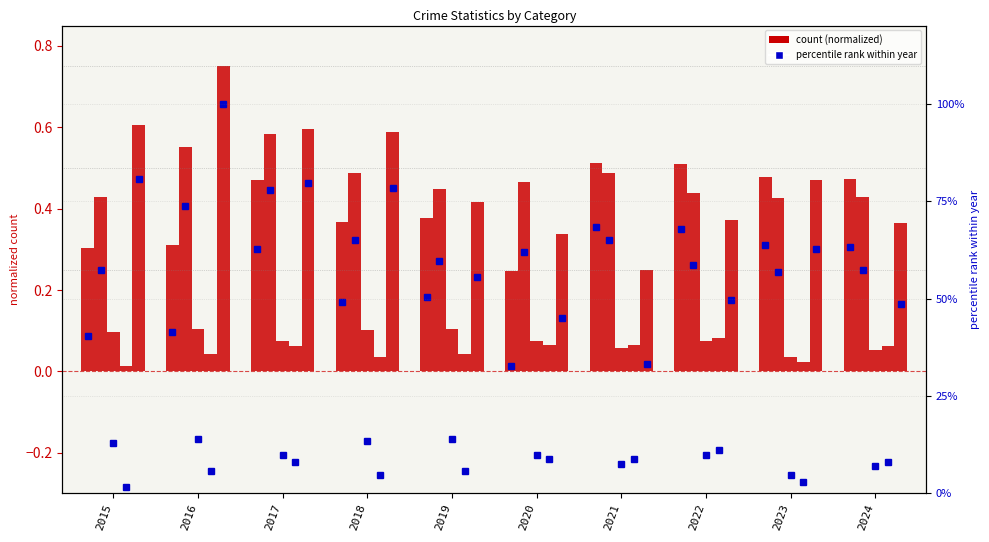

Between 2022 and 2021, which is larger?

2021